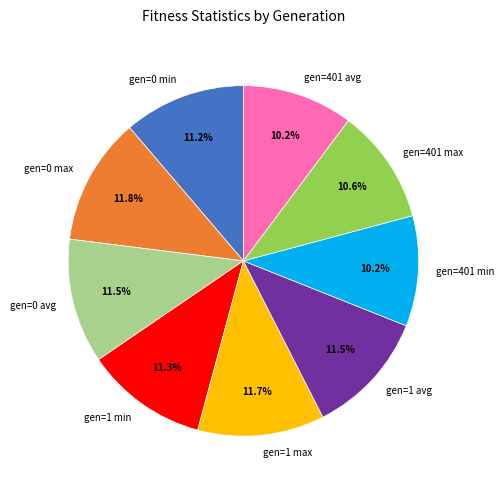

To the nearest percent, what portion does gen=401 min represent?

10%